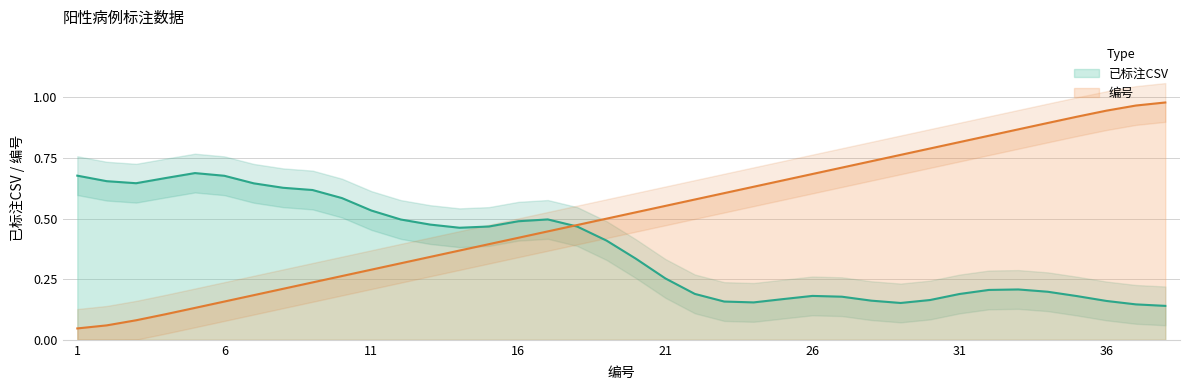

Reading left to right, transcribe all the data shown in this chart.

0.0	0.1	0.1	0.1	0.1	0.2	0.2	0.2	0.2	0.3	0.3	0.3	0.3	0.4	0.4	0.4	0.4	0.5	0.5	0.5	0.6	0.6	0.6	0.6	0.7	0.7	0.7	0.7	0.8	0.8	0.8	0.8	0.9	0.9	0.9	0.9	1.0	1.0